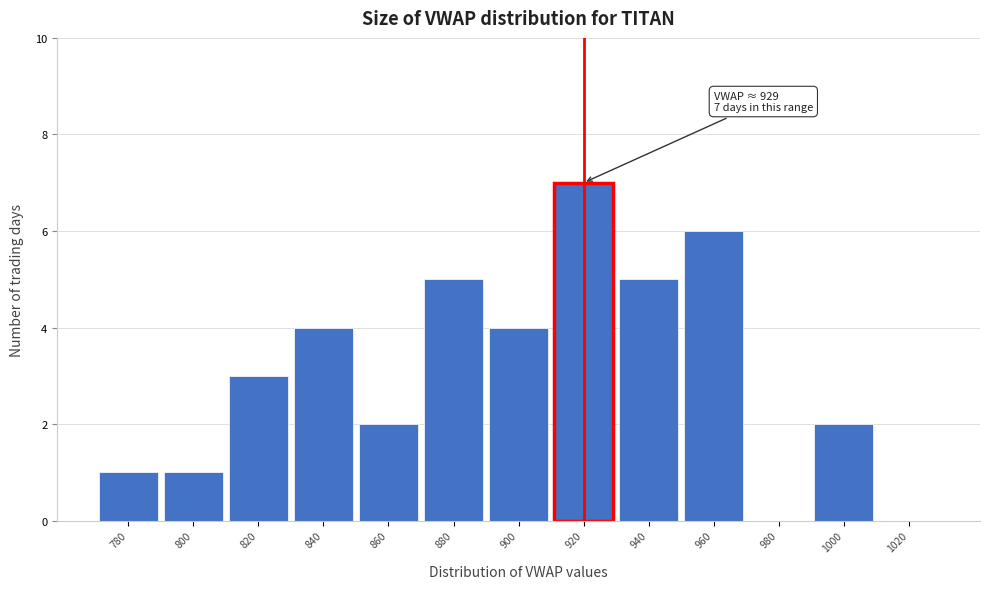

Reading right to left, extract all data points from this chart.

1020=0	1000=2	980=0	960=6	940=5	920=7	900=4	880=5	860=2	840=4	820=3	800=1	780=1